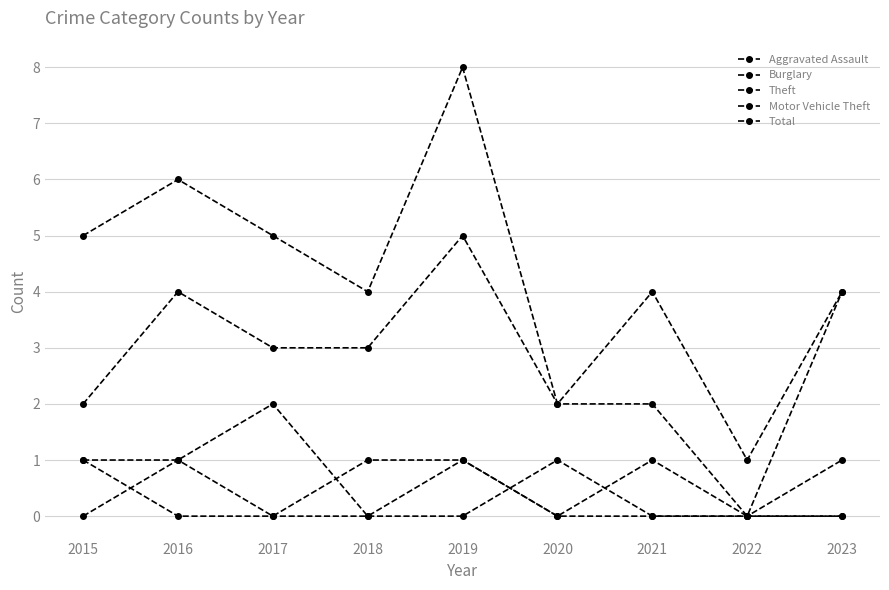

What is the value of the Total point at the 2nd from the left?

6